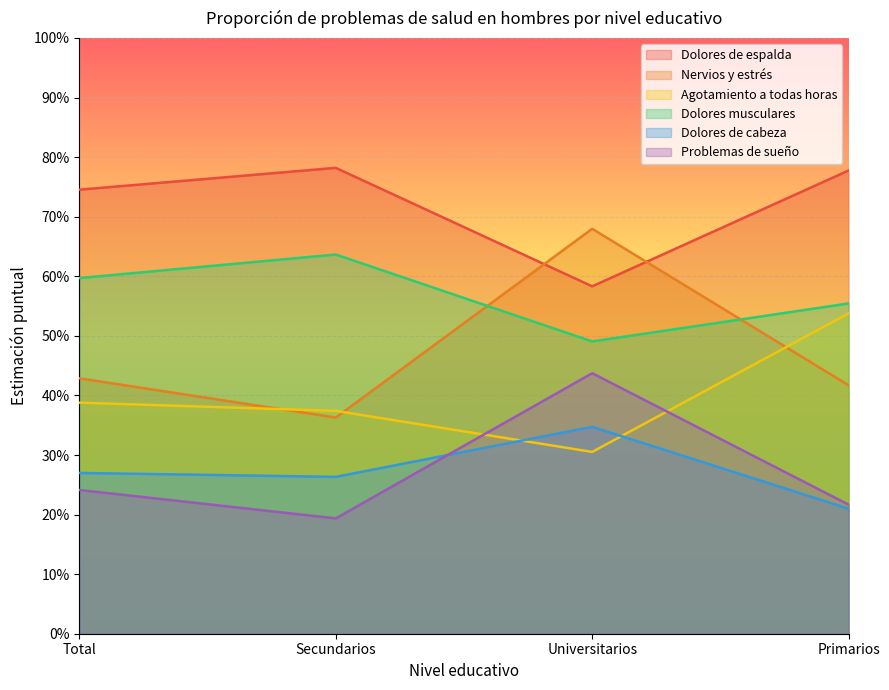

In Dolores musculares, how many points are higher than both neighbors (excluding endpoints)?

1